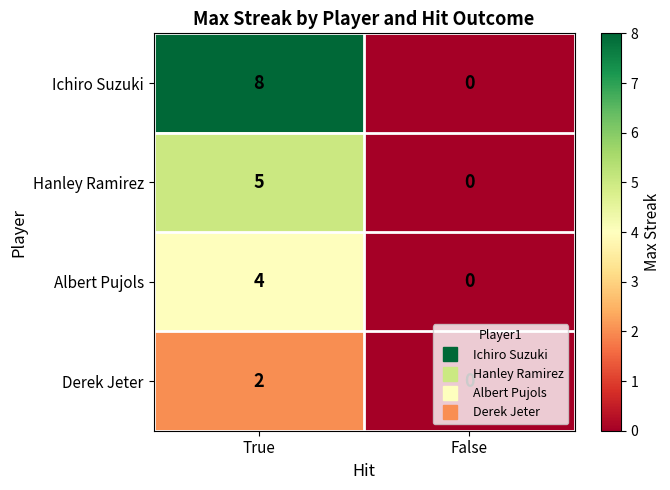

What is the difference between the highest and lowest values at True?

6